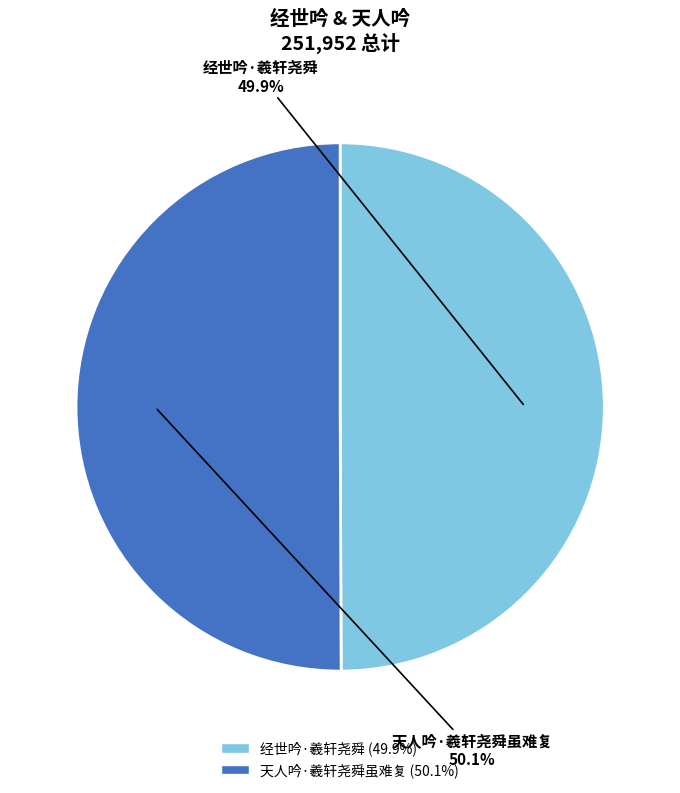

Is it true that 天人吟·羲轩尧舜虽难复 is 50% of the pie?

True